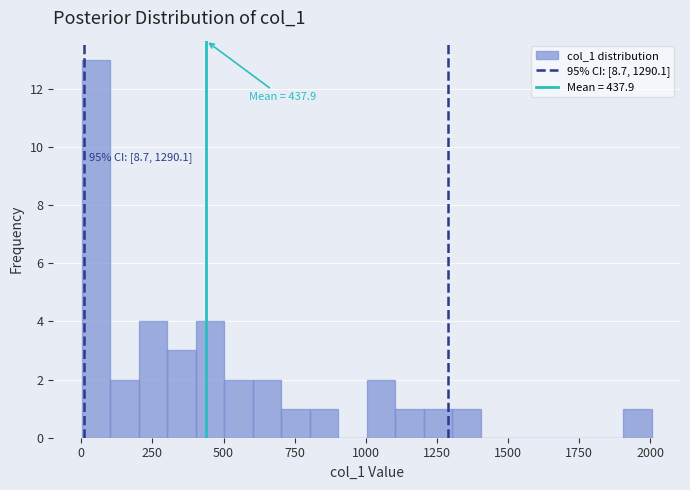

Around what value on the x-axis is the tallest bar? Give the approximate position of its centre, as read against the axis.

50